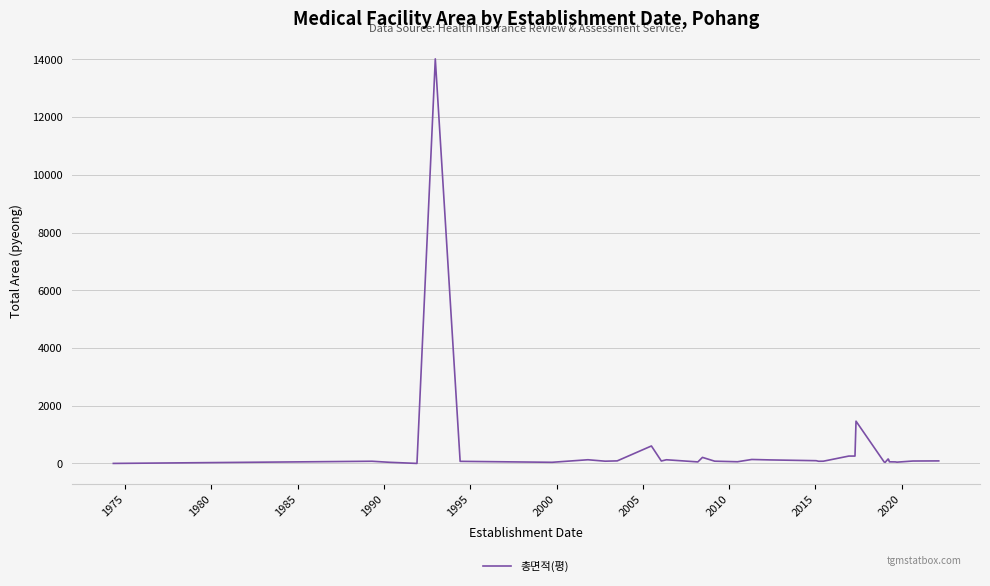

What is the greatest value displayed?

14017.5